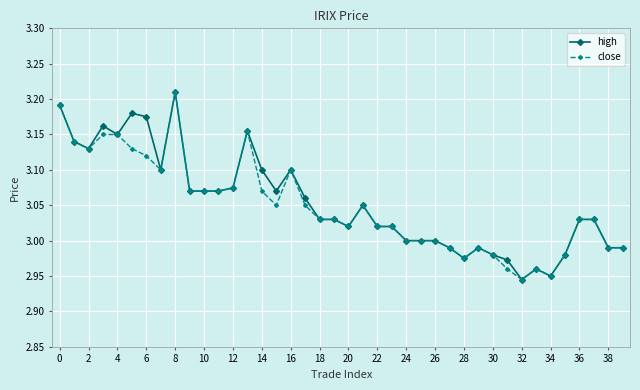

True or false: close has more than 1 points higher than both neighbors.

True